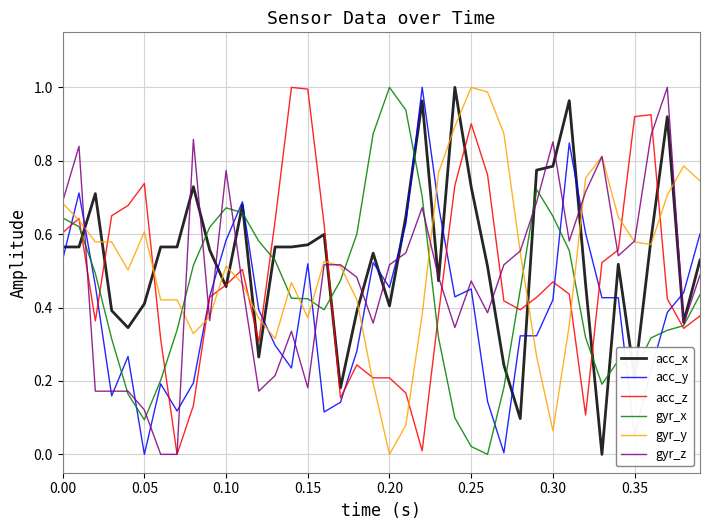

Does the chart display data point markers on the line(s)?

No